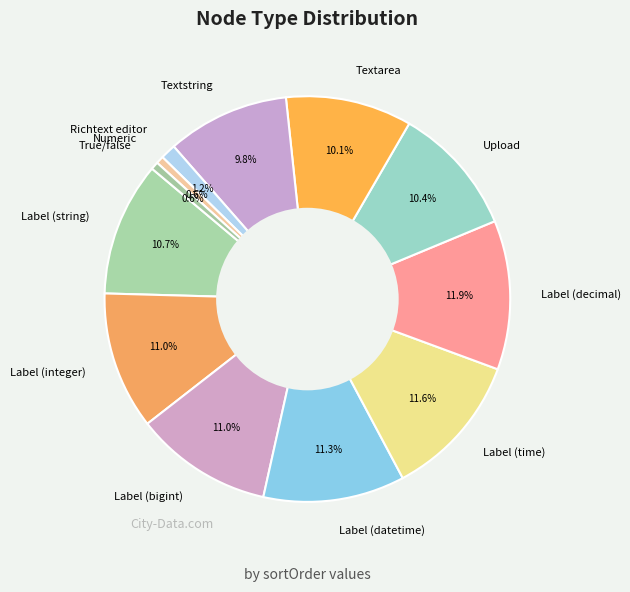

Between Textstring and Richtext editor, which is larger?

Textstring